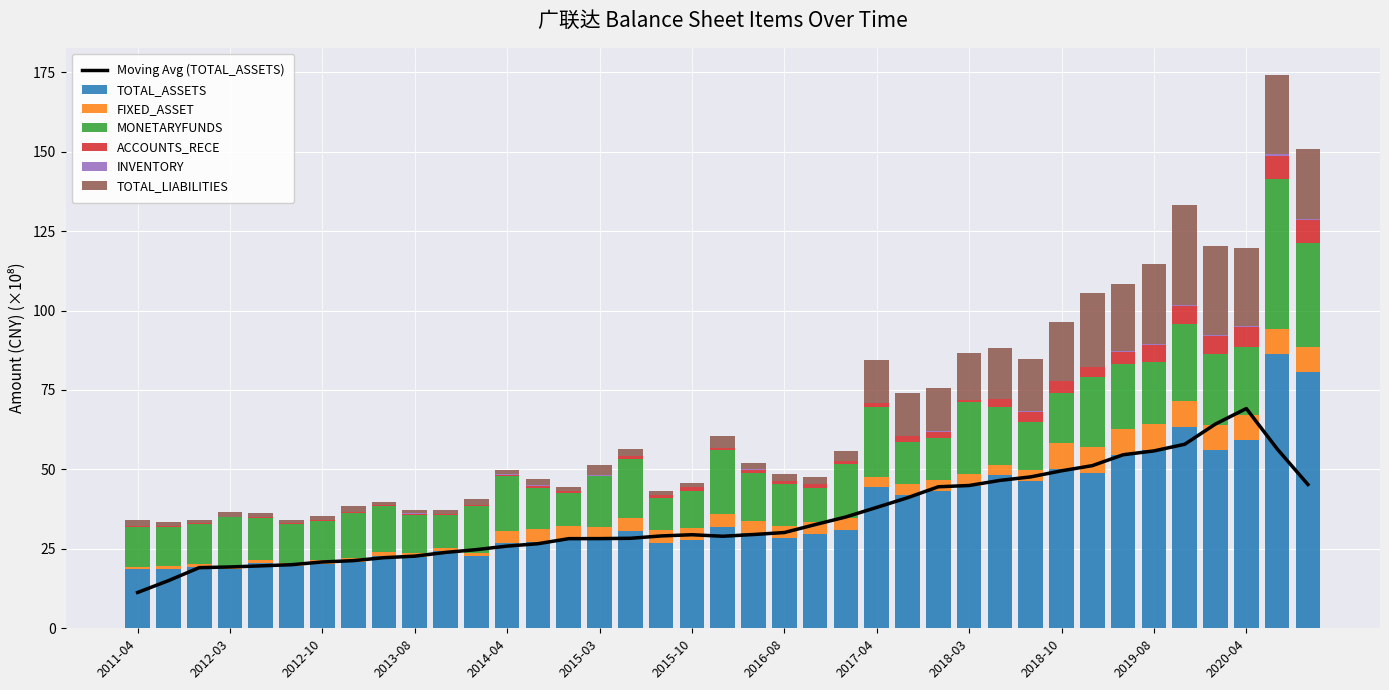

Reading left to right, extract all data points from this chart.

TOTAL_ASSETS: 18.6	18.6	19.2	18.6	20.5	19.6	20.4	21.0	22.9	22.5	24.3	22.7	26.9	27.2	28.2	28.0	30.7	27.0	27.7	31.9	29.9	28.3	29.7	30.9	44.3	42.0	43.4	44.9	48.1	46.3	50.0	48.9	54.5	56.2	63.5	56.1	59.3	86.4	80.5
FIXED_ASSET: 0.8	1.0	1.0	0.8	1.0	1.0	1.0	1.0	1.0	1.0	1.1	1.0	3.8	4.0	4.0	3.8	3.9	3.9	3.9	4.0	3.8	3.7	3.7	3.8	3.5	3.4	3.4	3.5	3.3	3.4	8.3	8.2	8.2	8.2	8.1	8.0	7.9	7.9	7.9
MONETARYFUNDS: 12.4	12.3	12.6	15.7	13.2	12.2	12.4	14.3	14.5	12.2	10.1	14.8	17.2	13.0	10.3	16.0	18.7	10.2	11.6	20.3	15.2	13.3	10.7	17.1	21.7	13.2	13.2	22.8	18.4	15.1	15.7	22.1	20.4	19.3	24.3	22.3	21.3	47.0	33.0
ACCOUNTS_RECE: 0.2	0.3	0.2	0.0	0.3	0.4	0.4	0.1	0.4	0.4	0.5	0.3	0.4	0.7	0.8	0.2	0.8	0.8	1.2	0.5	1.0	1.1	1.3	0.6	1.3	1.7	1.9	0.7	2.4	3.3	3.7	2.9	3.9	5.5	5.7	5.6	6.3	7.5	7.0
INVENTORY: 0.0	0.0	0.0	0.0	0.0	0.0	0.0	0.0	0.0	0.0	0.0	0.0	0.1	0.1	0.1	0.0	0.1	0.1	0.1	0.1	0.1	0.1	0.1	0.1	0.1	0.1	0.3	0.1	0.1	0.2	0.1	0.1	0.2	0.3	0.3	0.2	0.3	0.4	0.5
TOTAL_LIABILITIES: 2.1	1.2	1.2	1.3	1.1	1.0	1.0	2.0	0.8	1.1	1.3	2.0	1.5	1.9	1.2	3.3	2.1	1.2	1.3	3.8	1.9	2.0	2.2	3.3	13.6	13.6	13.5	14.7	16.0	16.6	18.4	23.2	21.1	25.2	31.5	28.2	24.5	24.9	21.8